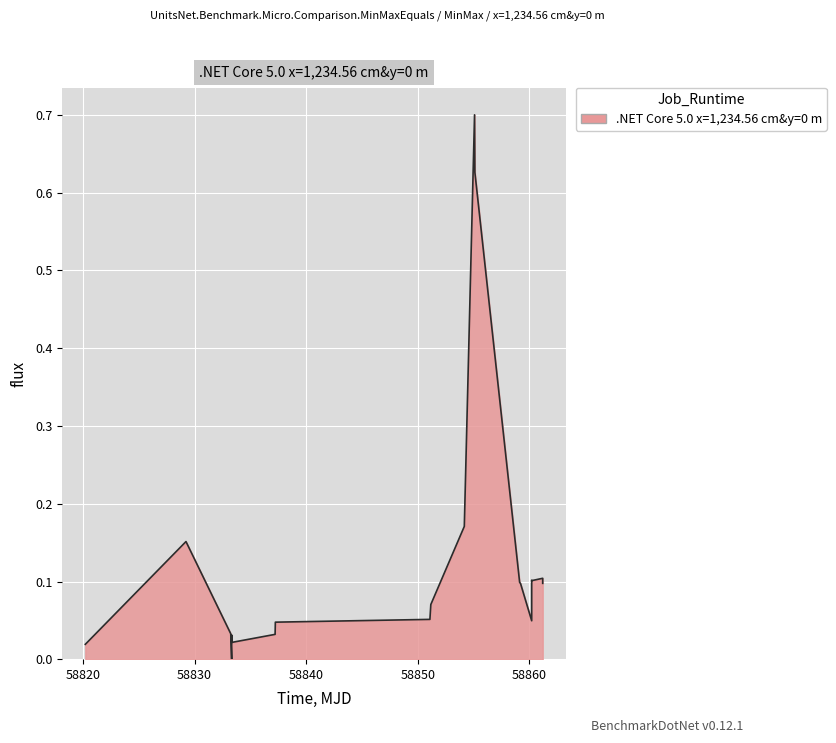

What is the difference between the maximum and minimum values?

0.7